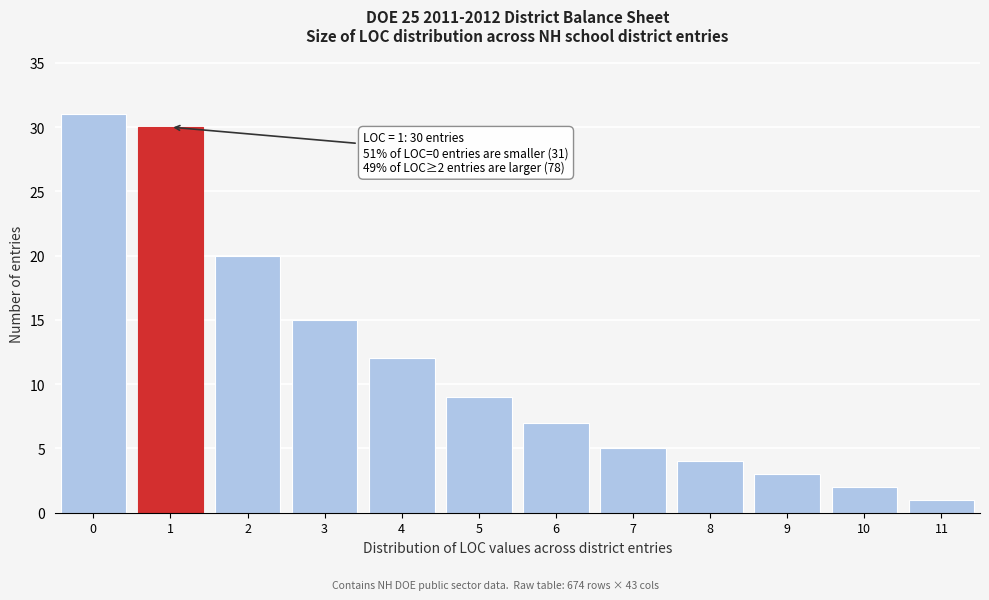

Reading left to right, what are all the values shown in this chart?

0=31	1=30	2=20	3=15	4=12	5=9	6=7	7=5	8=4	9=3	10=2	11=1